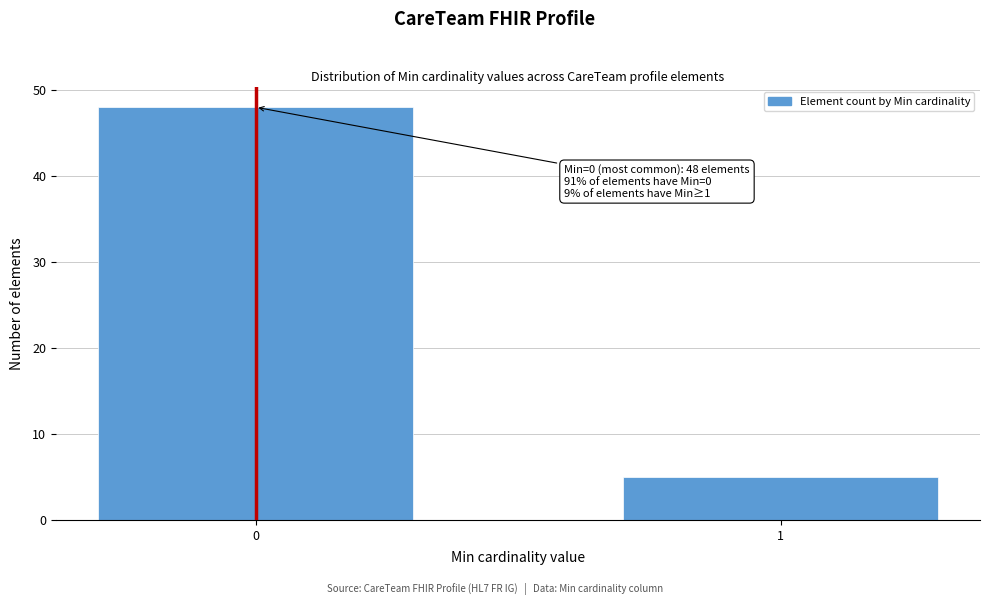

Reading left to right, list all the values displayed in this chart.

48	5